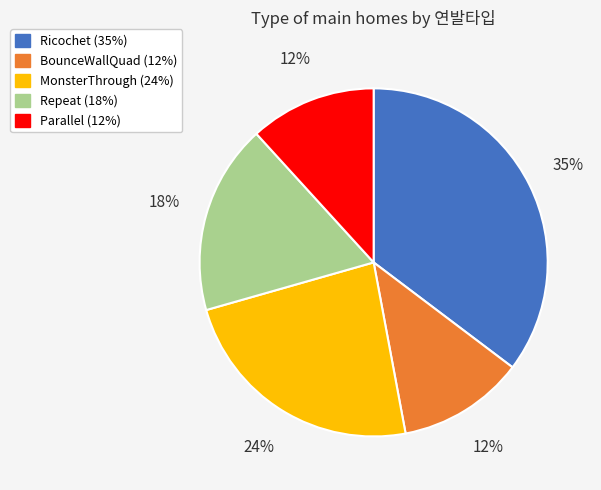

Is BounceWallQuad the majority of the pie?

No